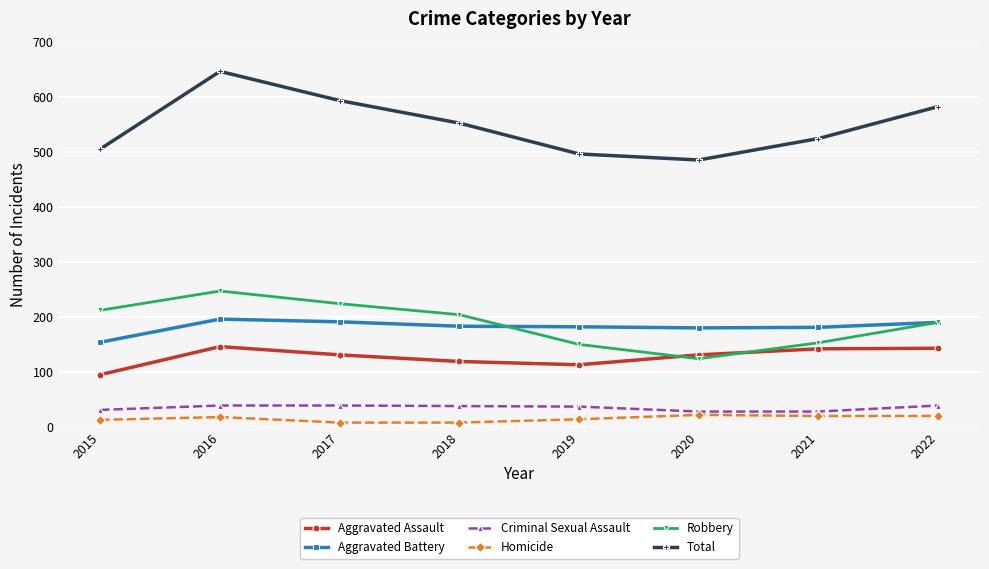

Is the value of Total at 2018 greater than the value of Robbery at 2021?

Yes